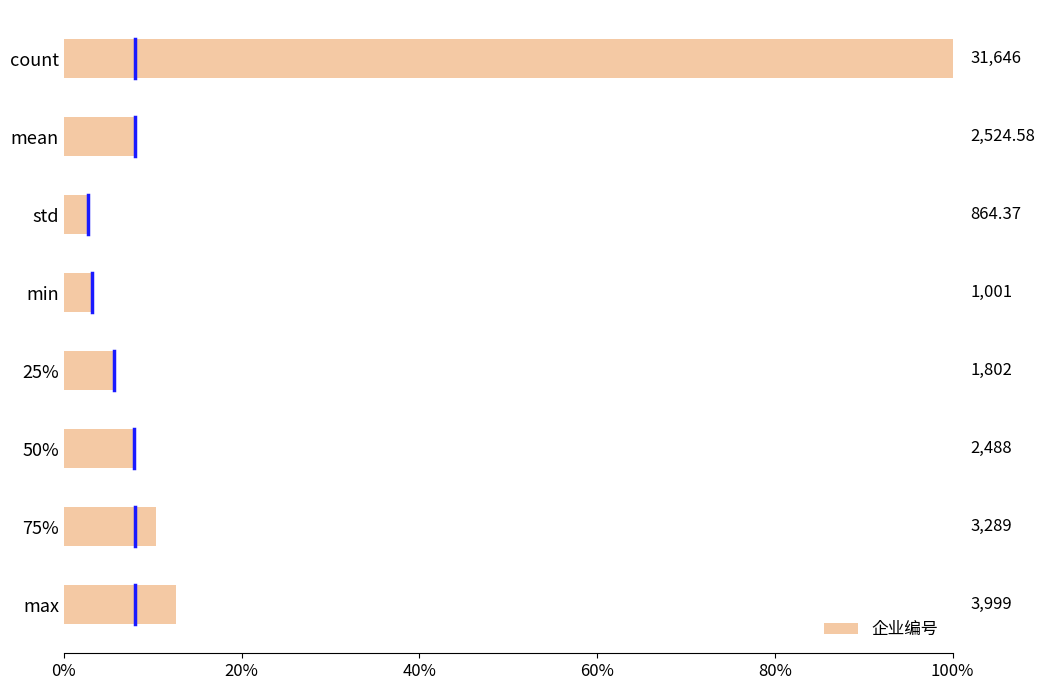

How many bars are there in total?

8